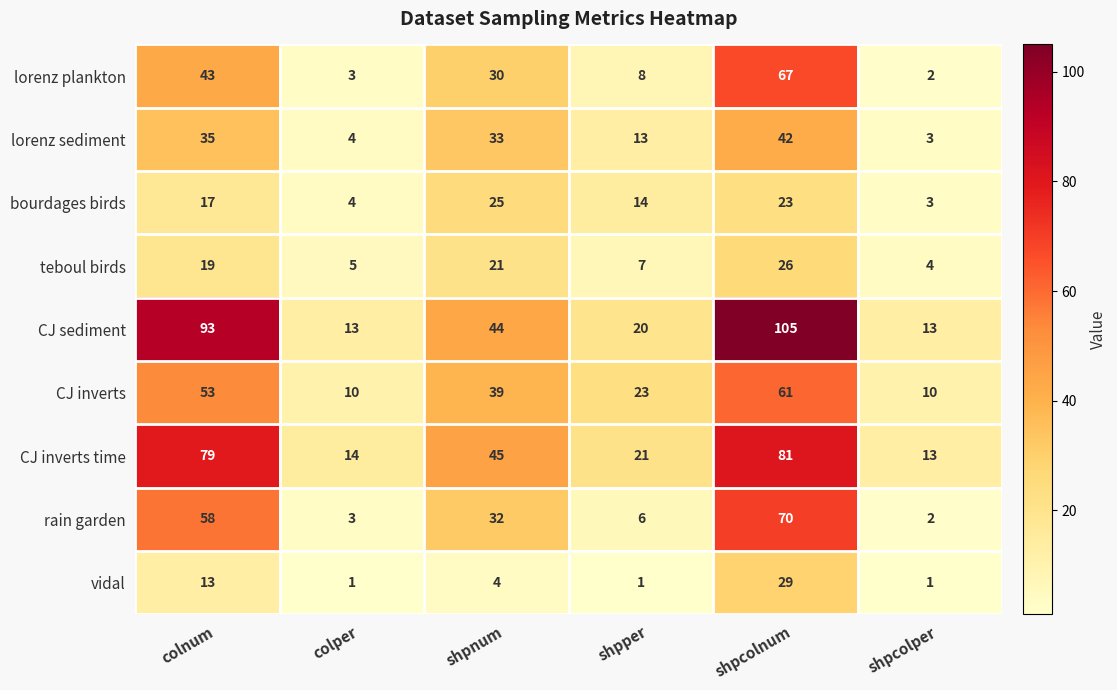

At colnum, list the series in order from smallest to largest.

vidal, bourdages birds, teboul birds, lorenz sediment, lorenz plankton, CJ inverts, rain garden, CJ inverts time, CJ sediment